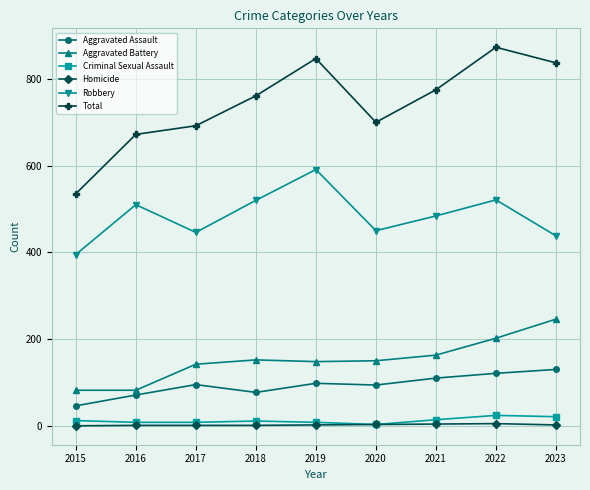

True or false: Aggravated Assault and Total intersect in this chart.

False